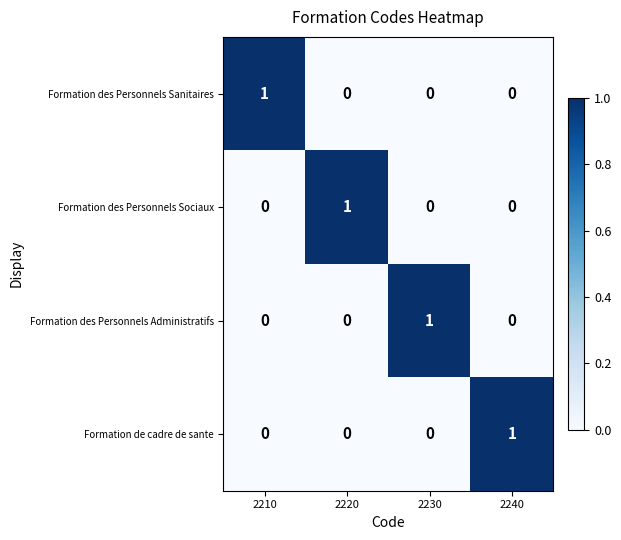

Reading left to right, list all the values displayed in this chart.

Formation des Personnels Sanitaires: 2210=1	2220=0	2230=0	2240=0
Formation des Personnels Sociaux: 2210=0	2220=1	2230=0	2240=0
Formation des Personnels Administratifs: 2210=0	2220=0	2230=1	2240=0
Formation de cadre de sante: 2210=0	2220=0	2230=0	2240=1